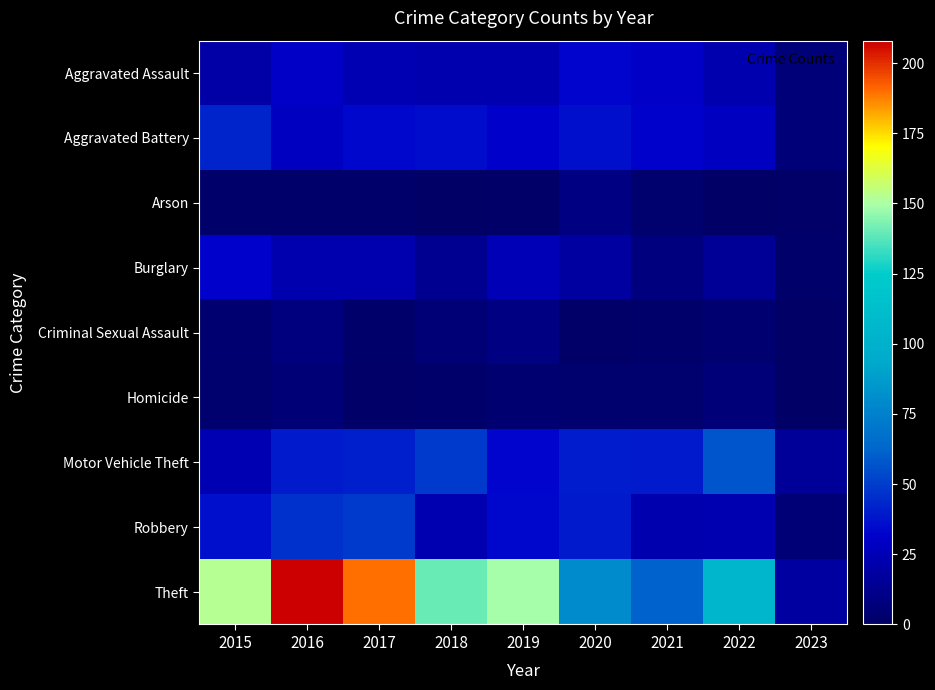

Reading left to right, what are all the values shown in this chart?

Aggravated Assault: 2015=20	2016=30	2017=24	2018=22	2019=22	2020=33	2021=30	2022=22	2023=6
Aggravated Battery: 2015=43	2016=28	2017=34	2018=35	2019=31	2020=36	2021=32	2022=28	2023=6
Arson: 2015=2	2016=2	2017=2	2018=0	2019=1	2020=9	2021=3	2022=0	2023=1
Burglary: 2015=32	2016=22	2017=22	2018=13	2019=25	2020=18	2021=8	2022=15	2023=2
Criminal Sexual Assault: 2015=4	2016=8	2017=2	2018=5	2019=9	2020=1	2021=2	2022=4	2023=0
Homicide: 2015=3	2016=5	2017=1	2018=2	2019=4	2020=3	2021=3	2022=6	2023=0
Motor Vehicle Theft: 2015=24	2016=39	2017=41	2018=49	2019=33	2020=40	2021=39	2022=57	2023=16
Robbery: 2015=36	2016=47	2017=49	2018=23	2019=34	2020=39	2021=22	2022=23	2023=5
Theft: 2015=152	2016=208	2017=190	2018=140	2019=149	2020=80	2021=61	2022=105	2023=18